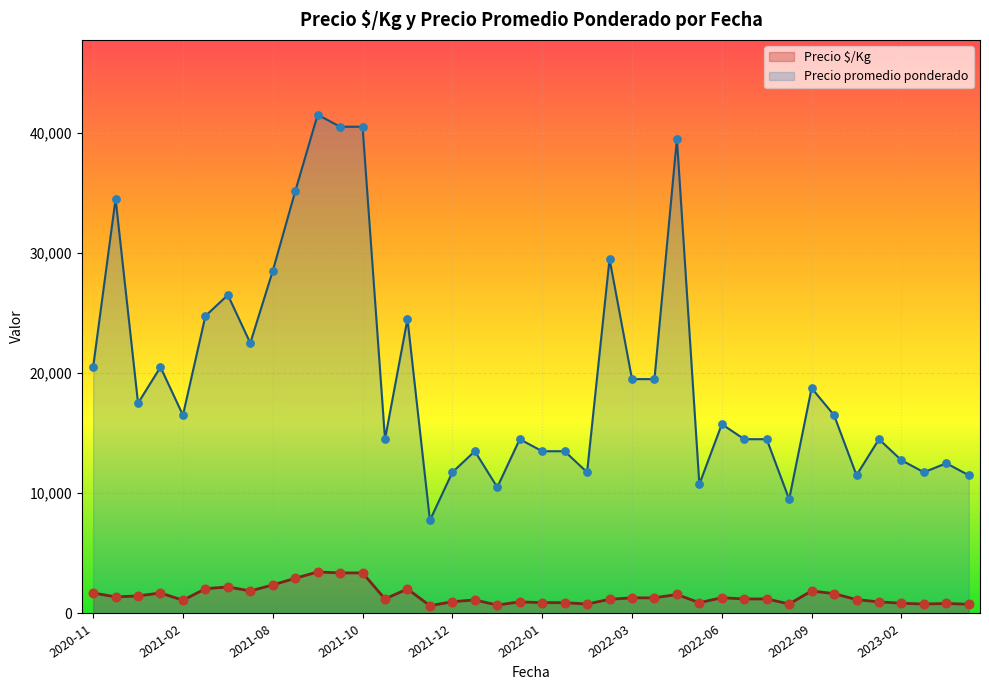

What is the total value across all series at 2023-04-06?

13333